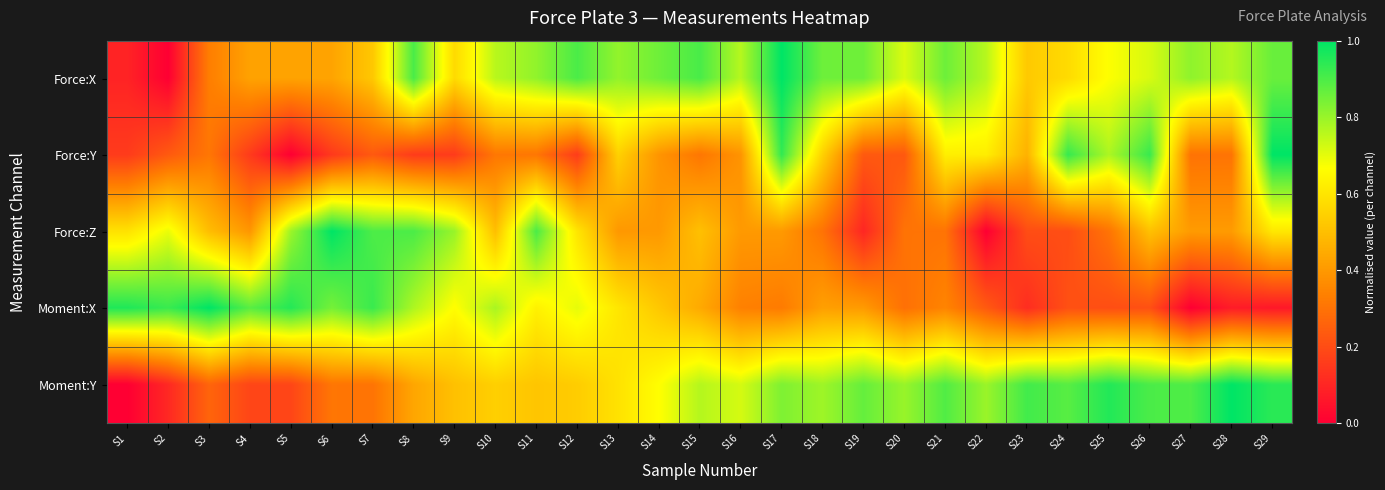

What is the total value across all series at S14?

2.8